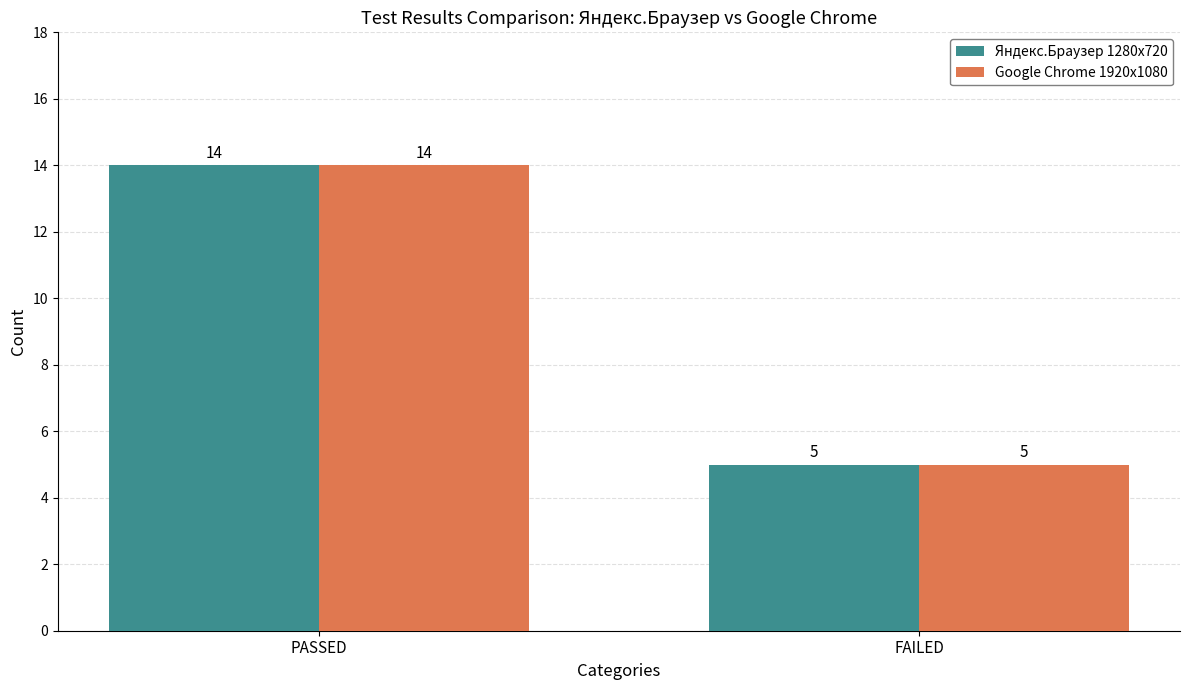

How many values in the Яндекс.Браузер 1280х720 series are below 14?

1